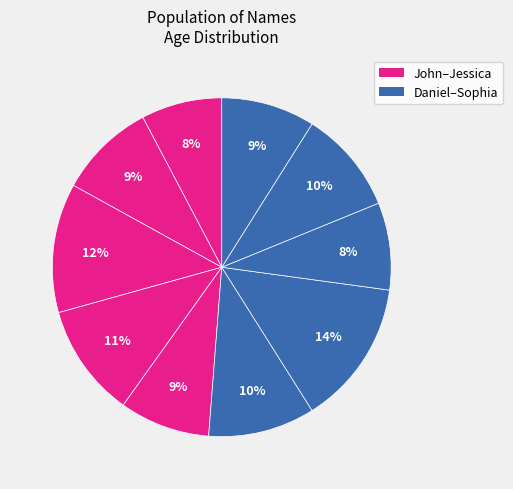

How many slices are in this pie chart?

10